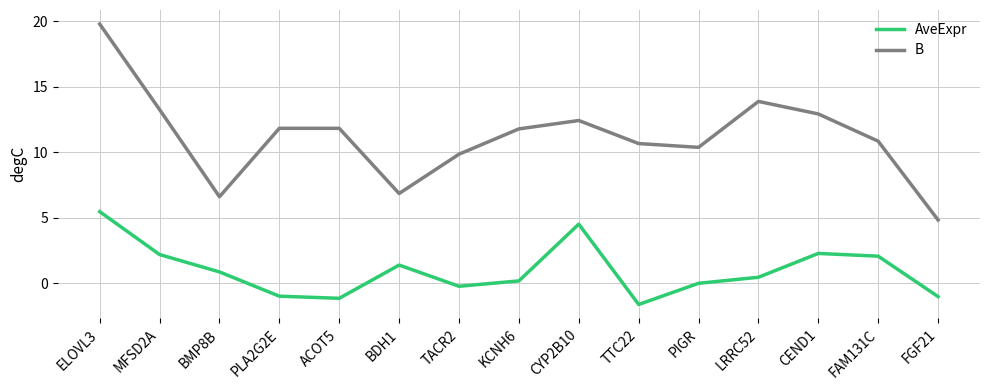

What is the greatest value displayed?

19.8